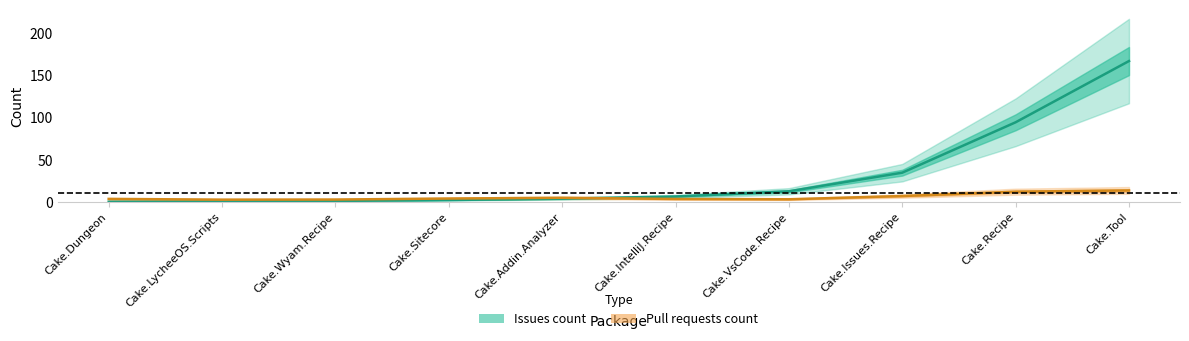

List the labels in order of Pull requests count value, smallest first.

Cake.LycheeOS.Scripts, Cake.Wyam.Recipe, Cake.VsCode.Recipe, Cake.IntelliJ.Recipe, Cake.Dungeon, Cake.Sitecore, Cake.Addin.Analyzer, Cake.Issues.Recipe, Cake.Recipe, Cake.Tool